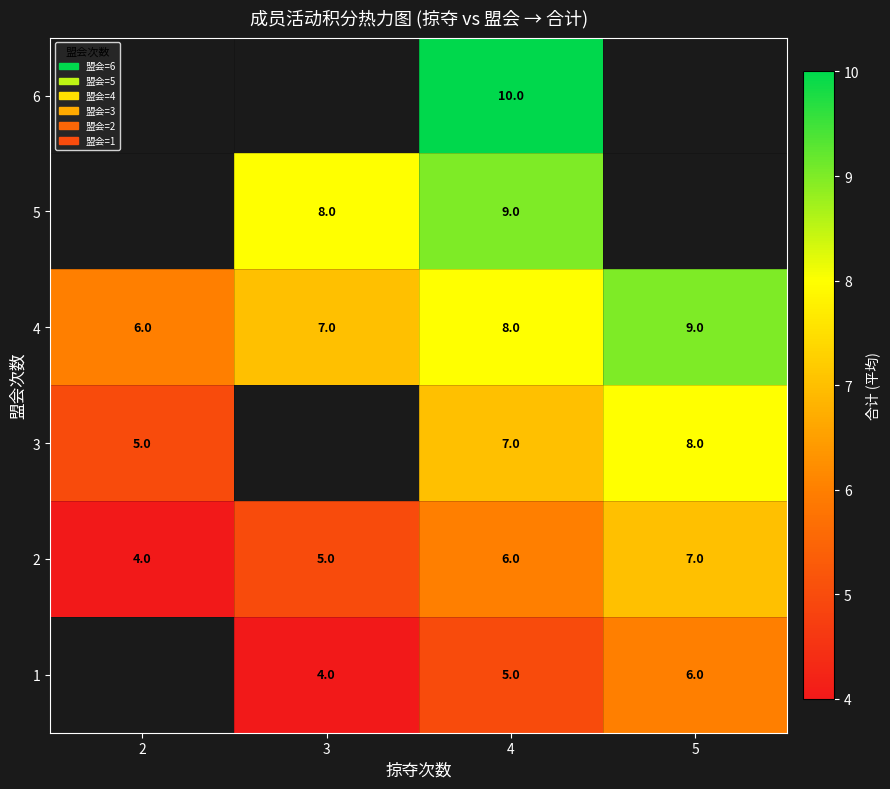

What is the maximum value for 4?

9